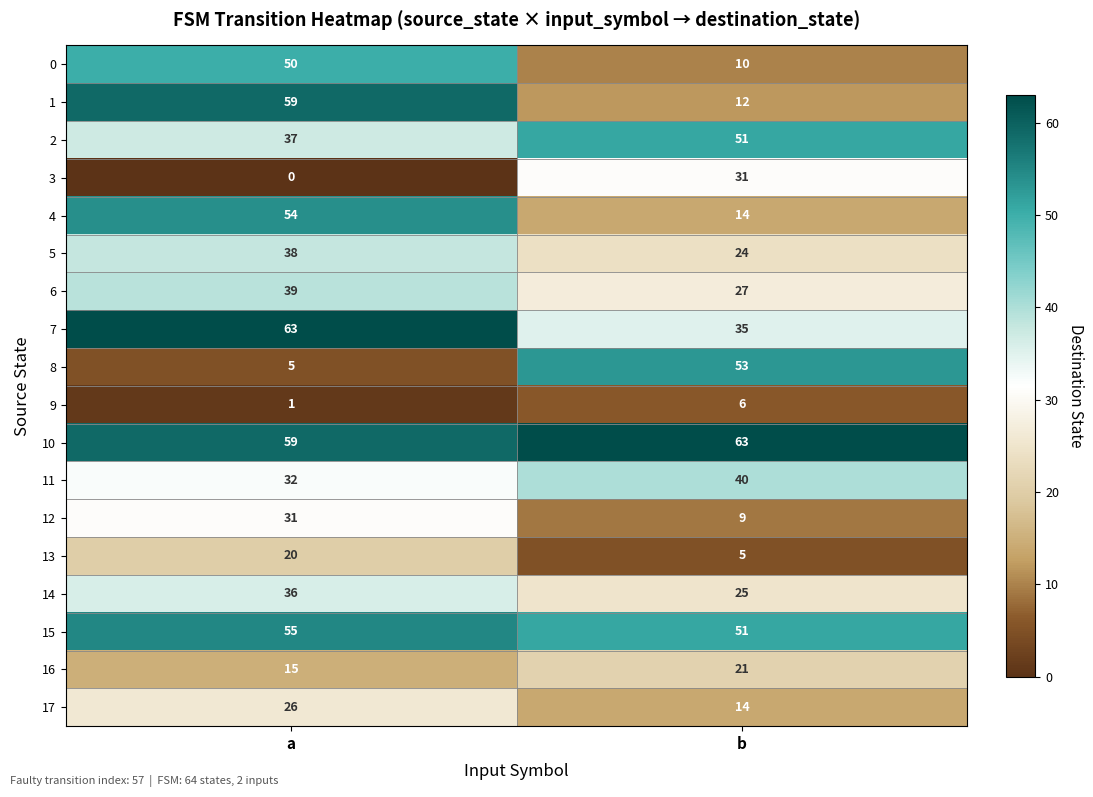

What is the difference between the maximum and minimum values in the 1 series?

47